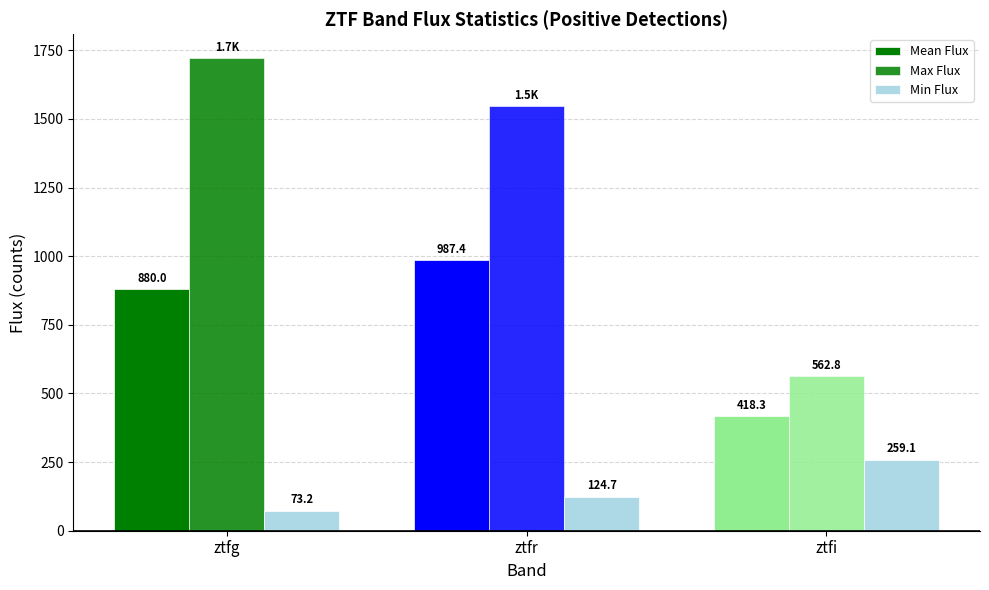

Are the bars horizontal?

No